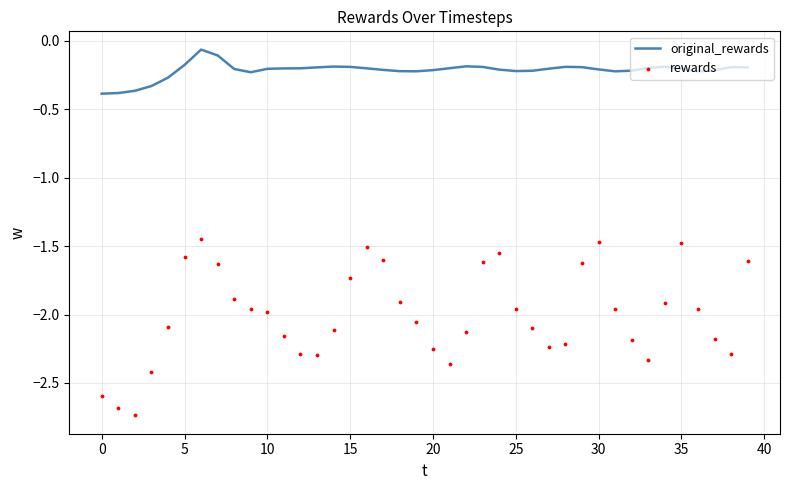

What are all the series names shown in the legend?

original_rewards, rewards